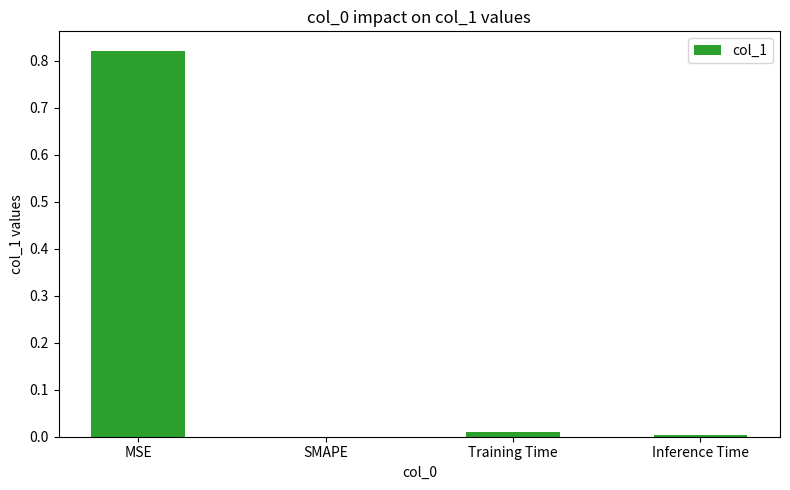

Is it true that the value at SMAPE is 0.4?

False